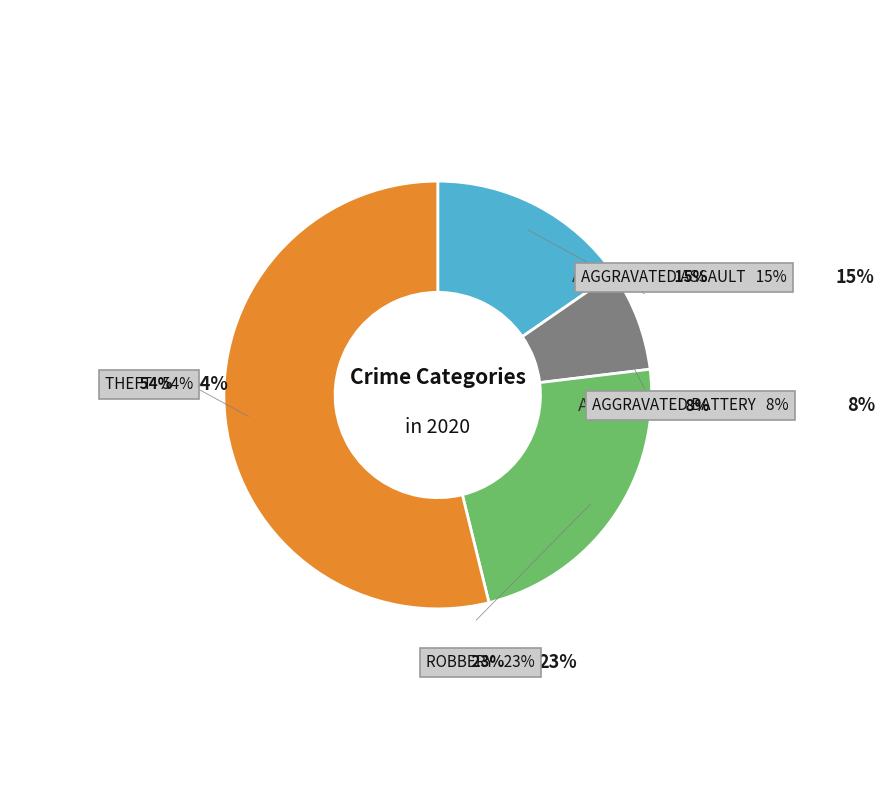

Which slice is the smallest?

Aggravated Battery